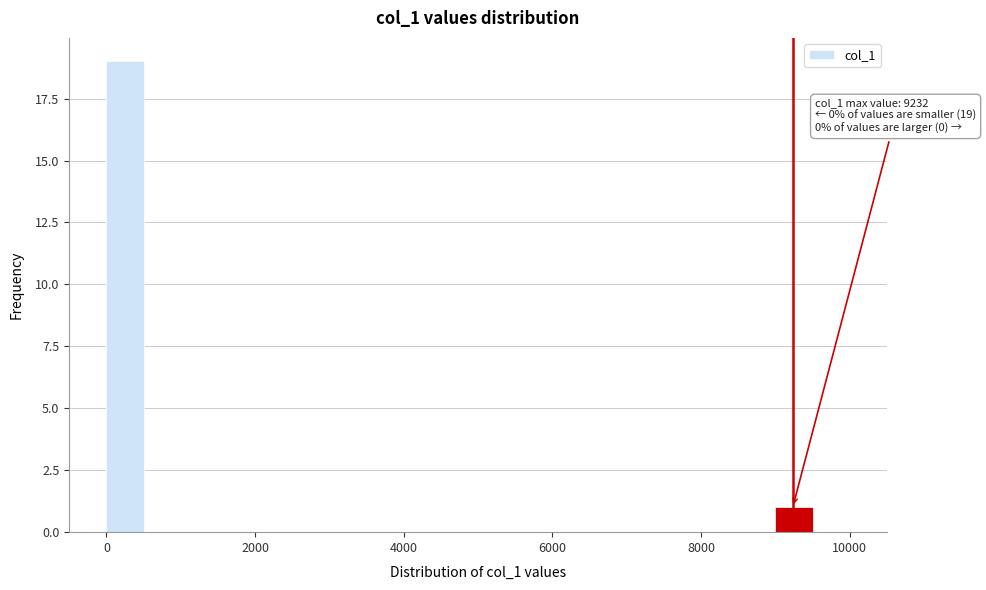

Read against the x-axis, roughly where is the centre of the tallest bar?

200